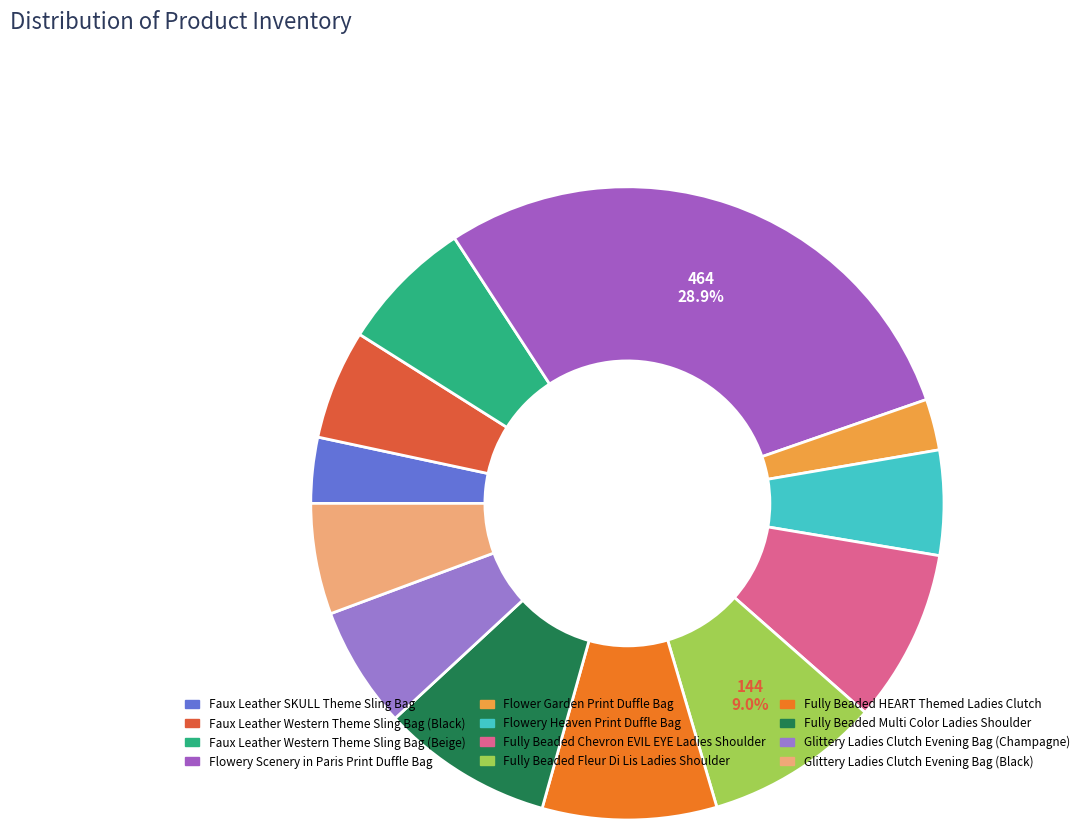

Is there a majority slice in this chart?

No